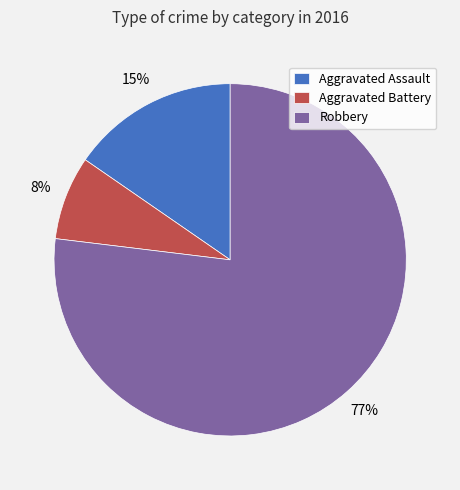

Is it true that Aggravated Battery is 8% of the pie?

True